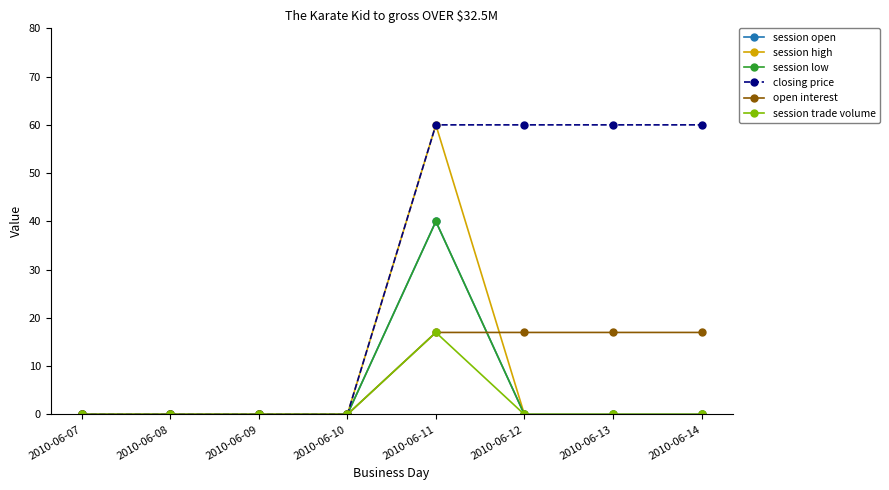

Where is open interest nearest to the value 8?

2010-06-07